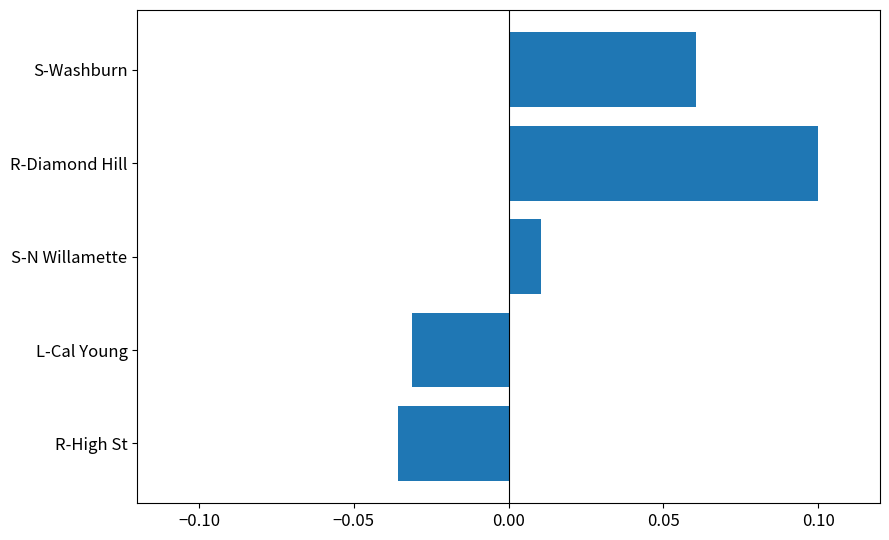

List the labels in order of value, smallest first.

R-High St, L-Cal Young, S-N Willamette, S-Washburn, R-Diamond Hill